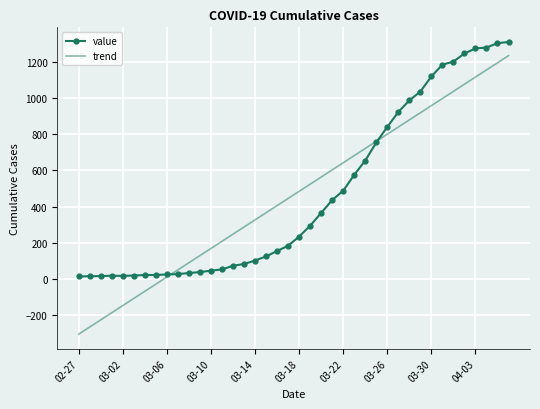

True or false: value and trend cross at least once.

True